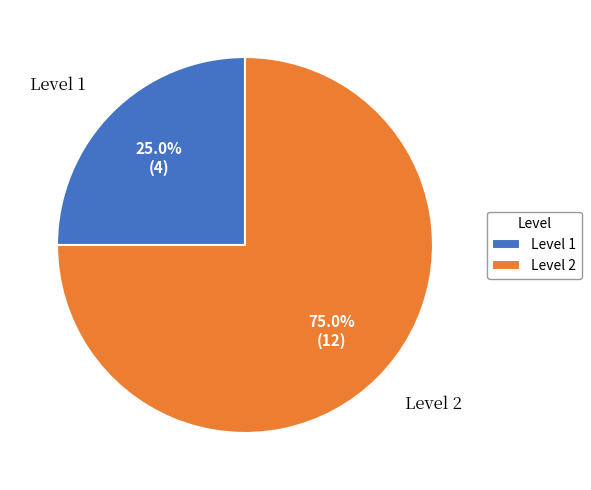

What is the total percentage of Level 2 and Level 1?

100.0%